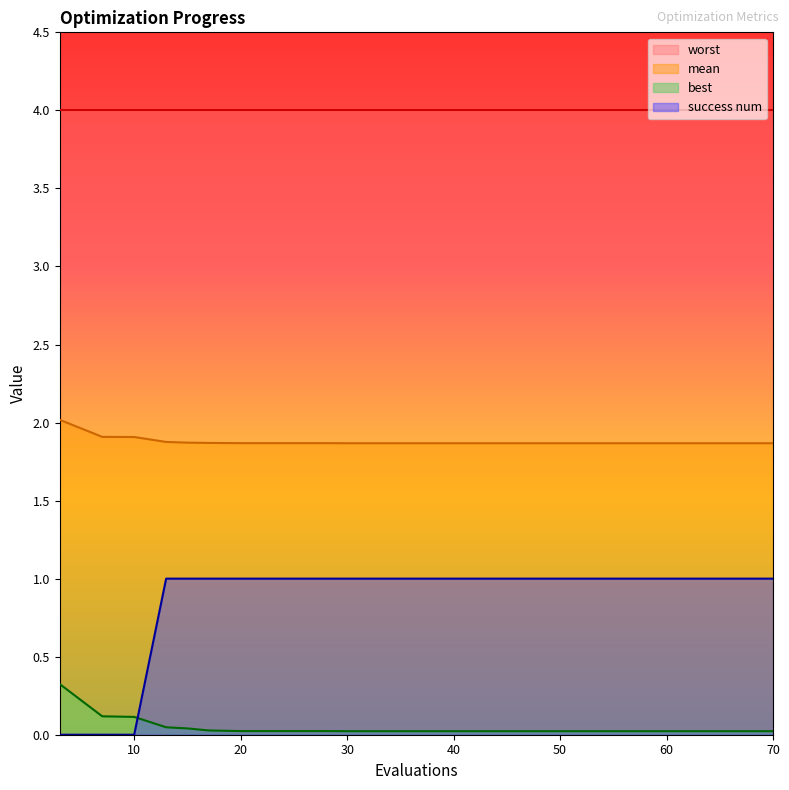

Between which two adjacent categories do best and success num first intersect?

10 and 13